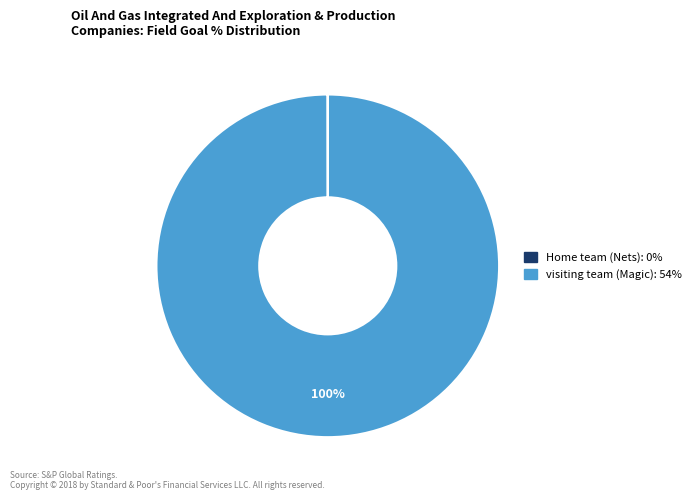

The visiting team (Magic) slice represents 88% of the pie. True or false?

False